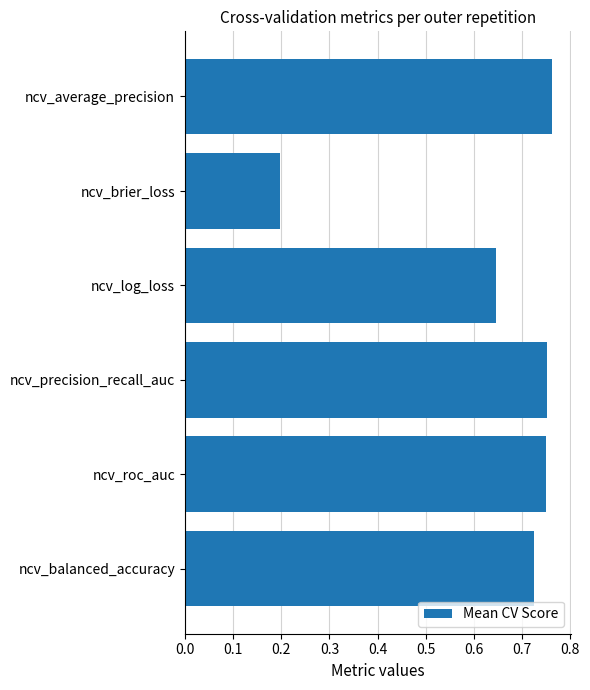

The chart shows a value of 1.1 at ncv_average_precision. True or false?

False